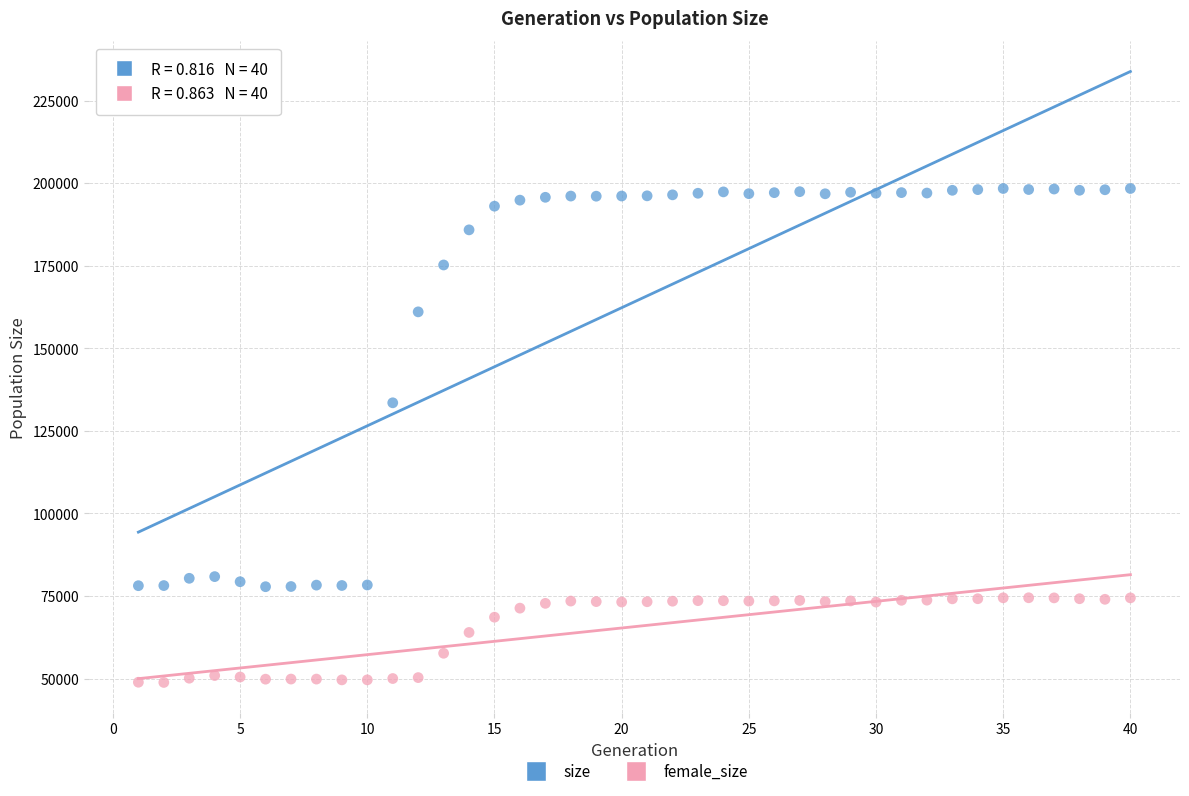

In the size series, what Y value is closest to 138111?

133512